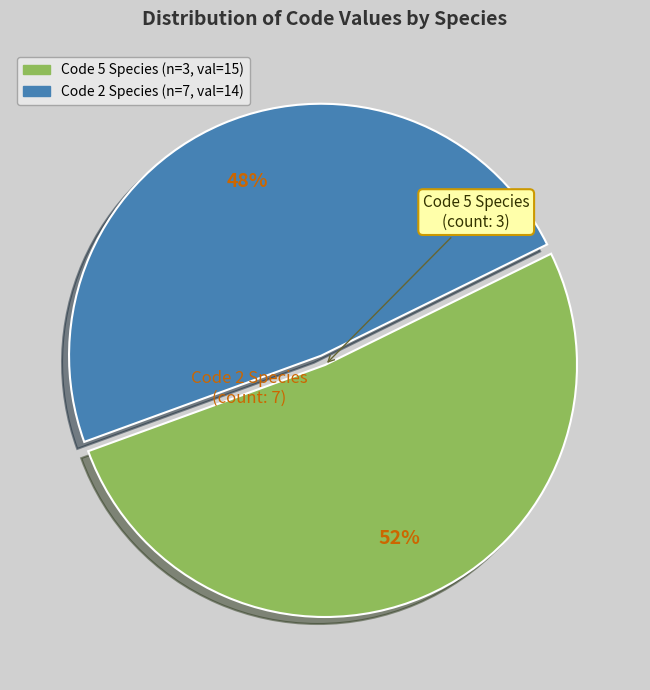

Count the number of slices in the pie.

2